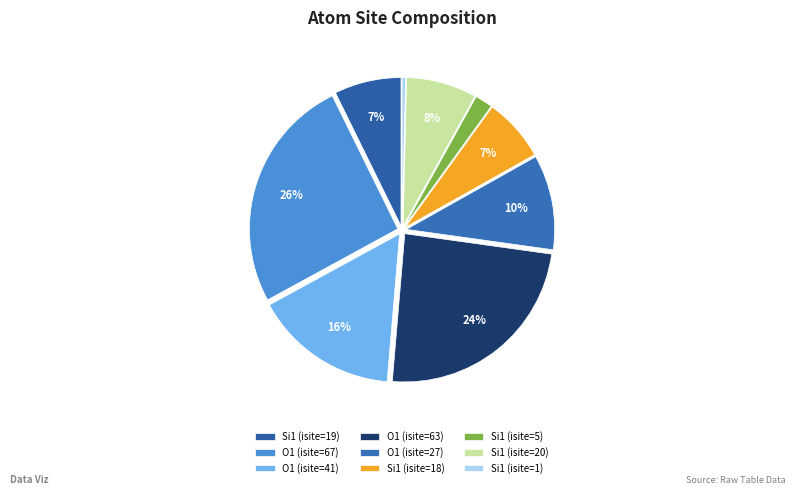

Which has a higher value, O1 (isite=63) or Si1 (isite=1)?

O1 (isite=63)